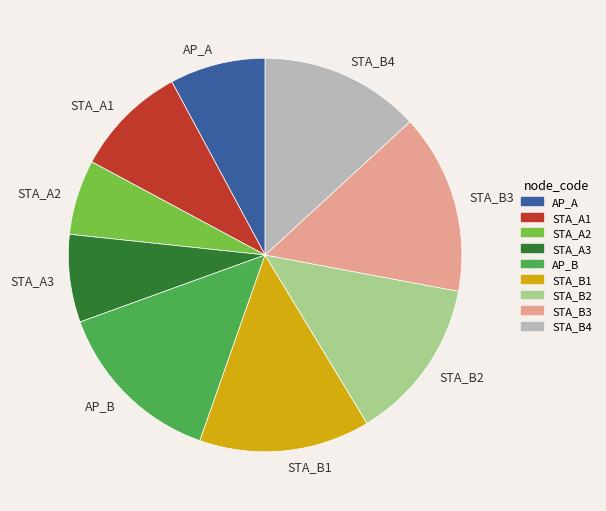

Count the number of slices in the pie.

9